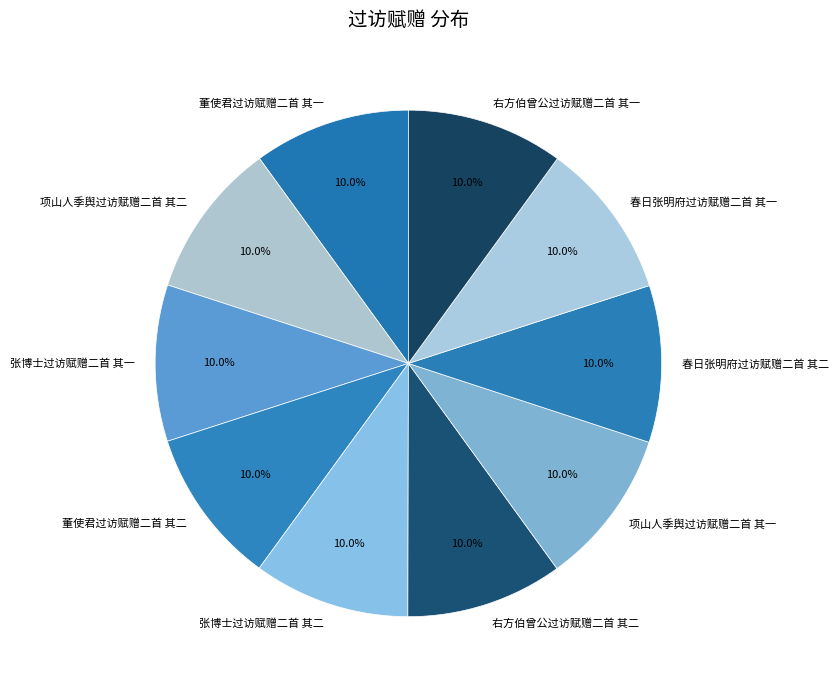

How much of the chart is everything except 春日张明府过访赋赠二首 其二?

90.0%